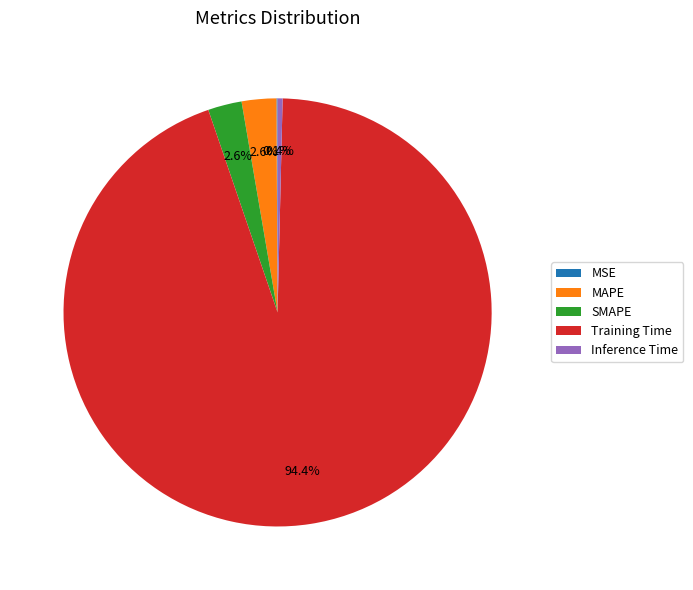

Which slice is the largest?

Training Time